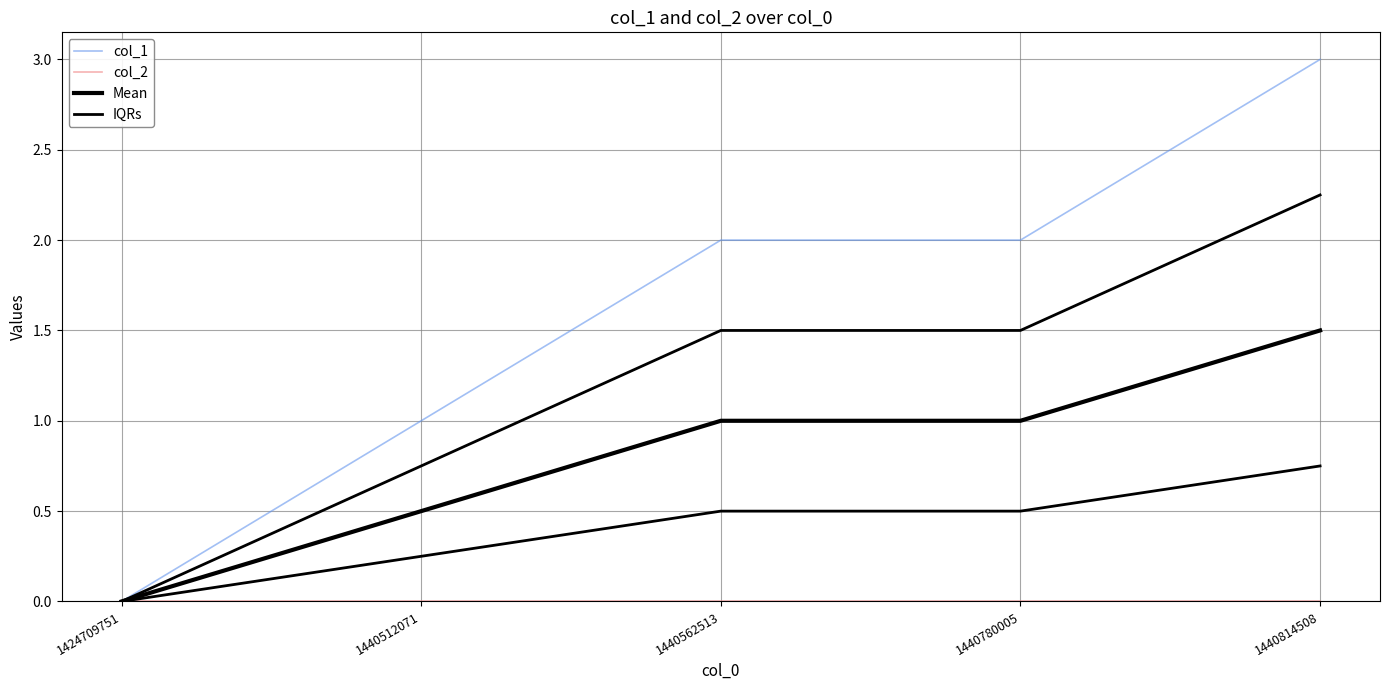

Reading left to right, transcribe all the data shown in this chart.

col_1: 1424709751=0.0	1440512071=1.0	1440562513=2.0	1440780005=2.0	1440814508=3.0
col_2: 1424709751=0.0	1440512071=0.0	1440562513=0.0	1440780005=0.0	1440814508=0.0
Mean: 1424709751=0.0	1440512071=0.5	1440562513=1.0	1440780005=1.0	1440814508=1.5
IQRs: 1424709751=0.0	1440512071=0.8	1440562513=1.5	1440780005=1.5	1440814508=2.2